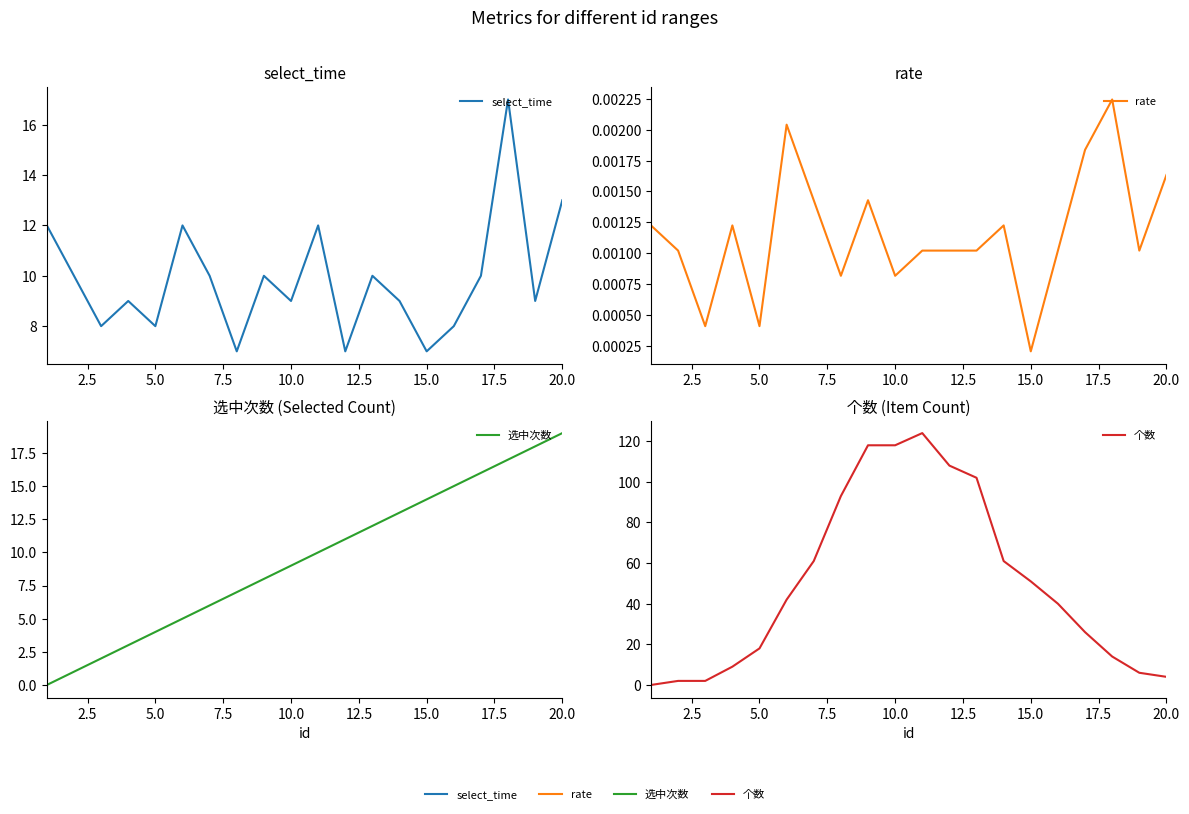

Which series has the widest spread of values?

个数